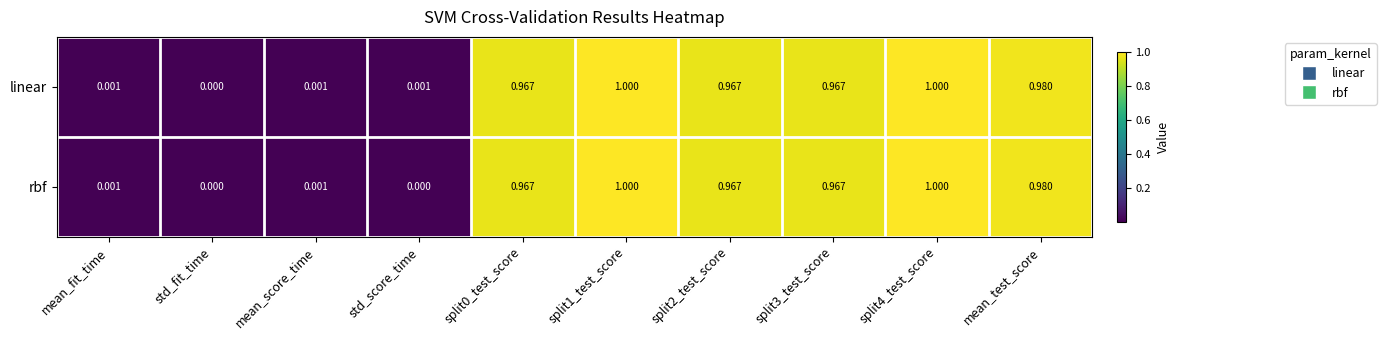

Between std_score_time and split4_test_score, which series saw the biggest shift?

rbf